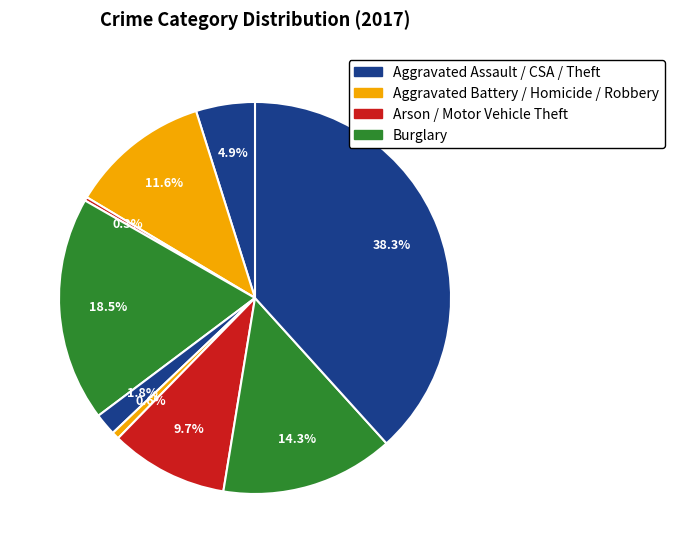

How many segments does this pie chart have?

9